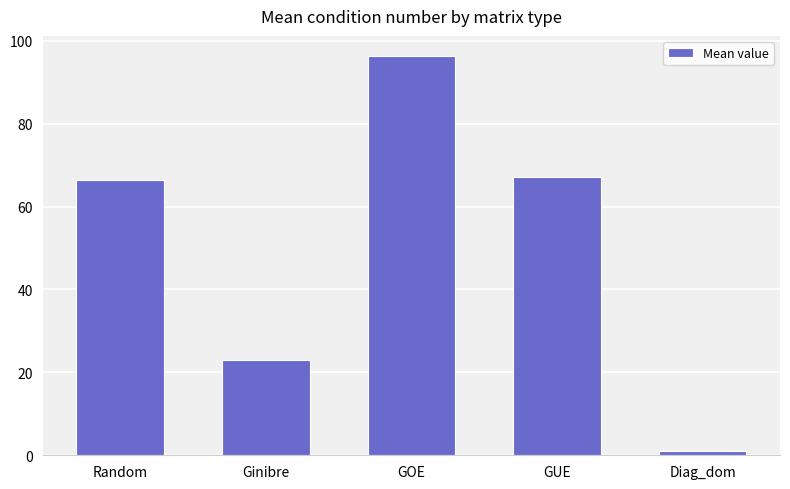

How many bars are there in total?

5